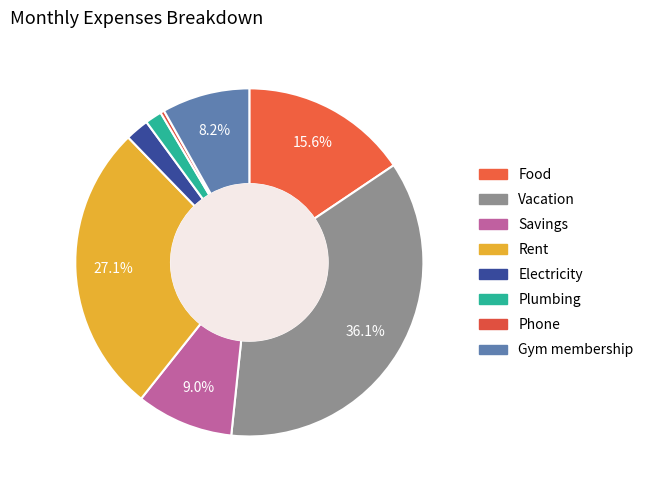

What is the largest slice in the pie chart?

Vacation